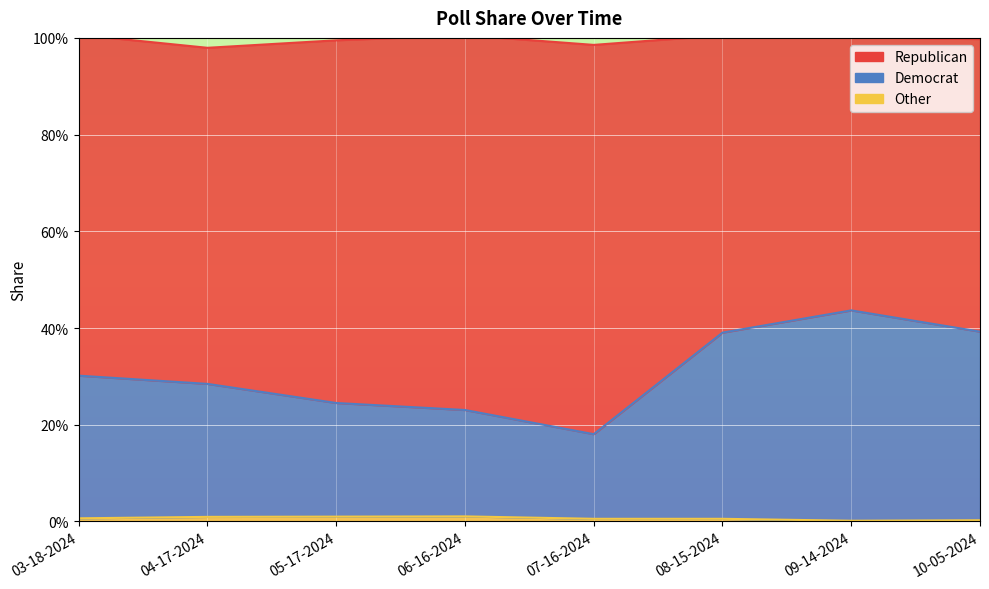

Is it true that Other equals 0.0 at 03-18-2024?

True